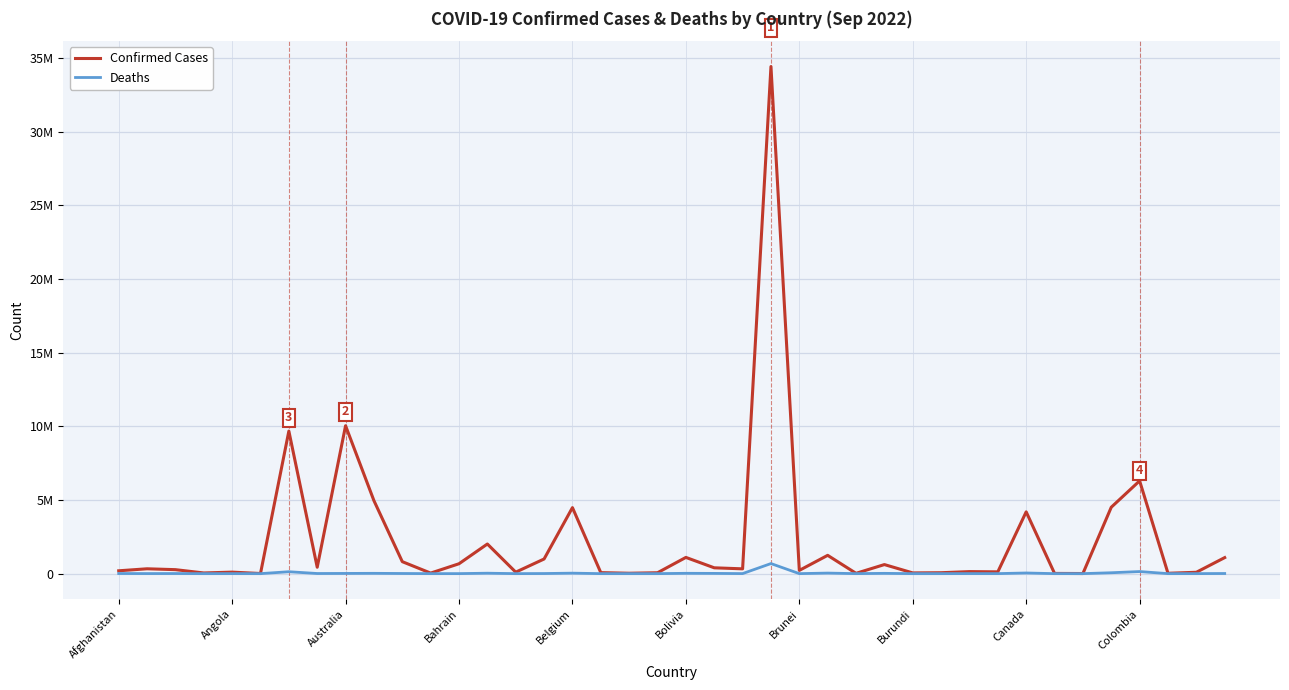

Is this an area chart (filled region under the line)?

No